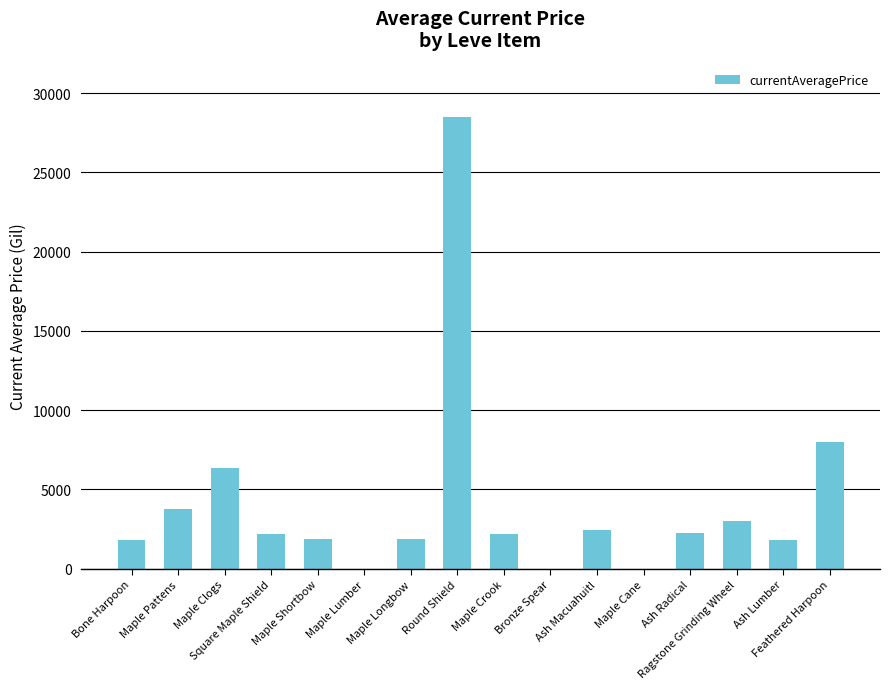

What is the sum of all values?

66177